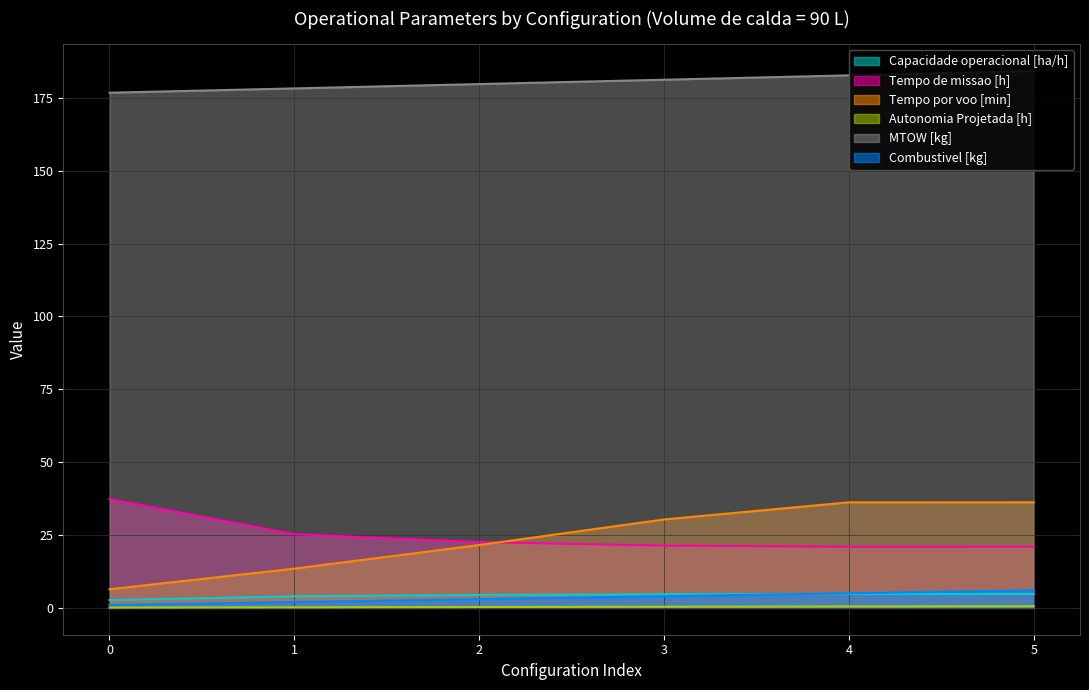

List the labels in order of Combustivel [kg] value, smallest first.

0, 1, 2, 3, 4, 5